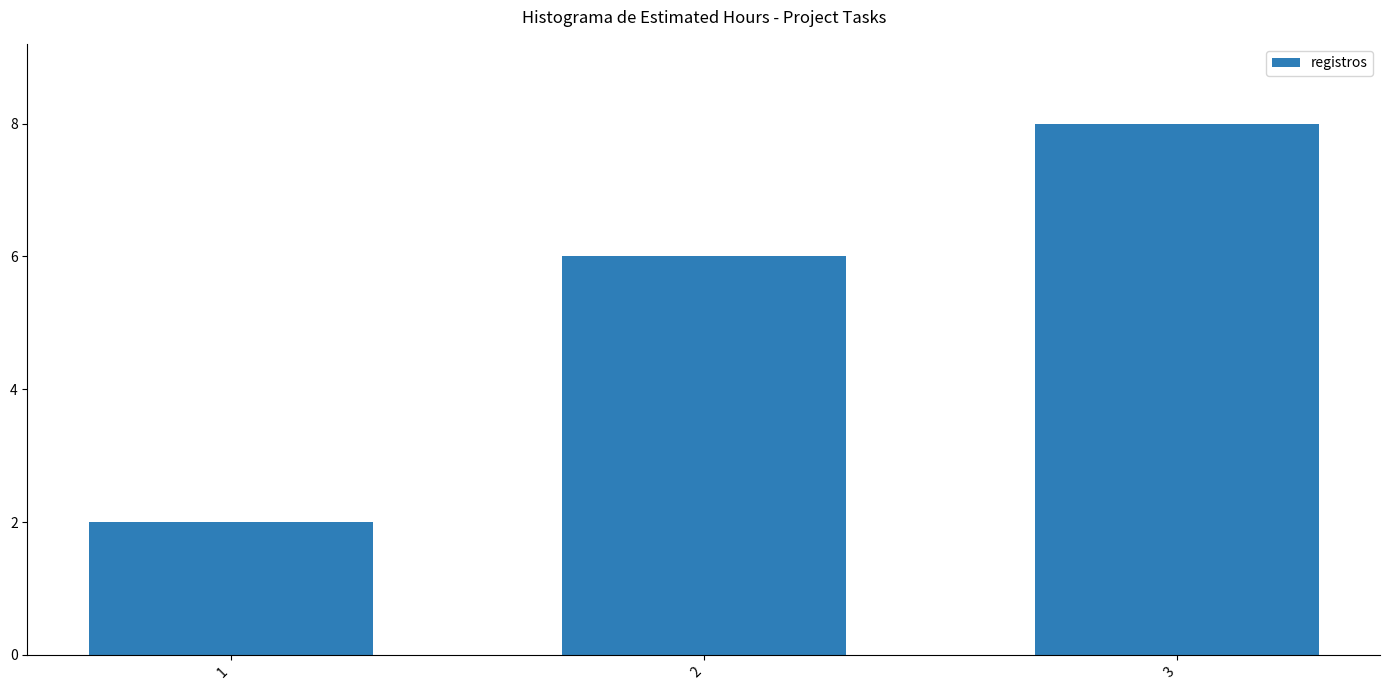

Reading left to right, what are all the values shown in this chart?

2	6	8